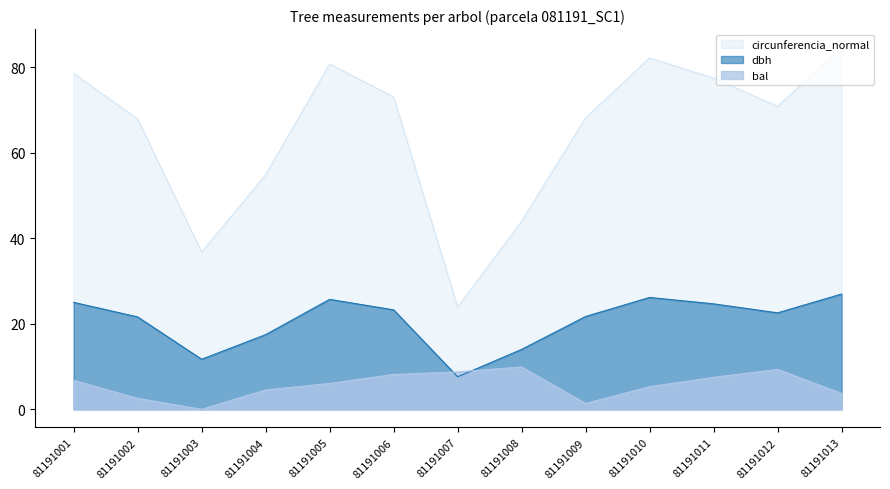

List the series in order of their overall mean, lowest first.

bal, dbh, circunferencia_normal